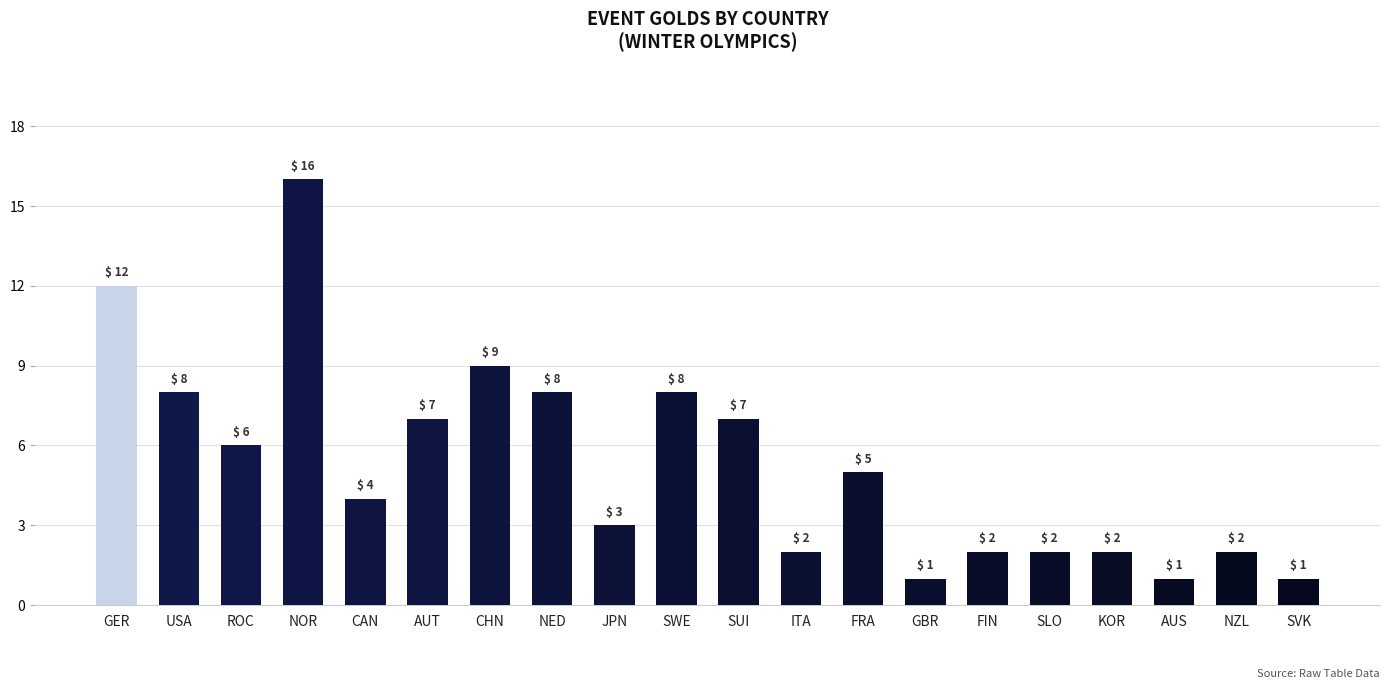

Is it true that the value at CAN is 4?

True